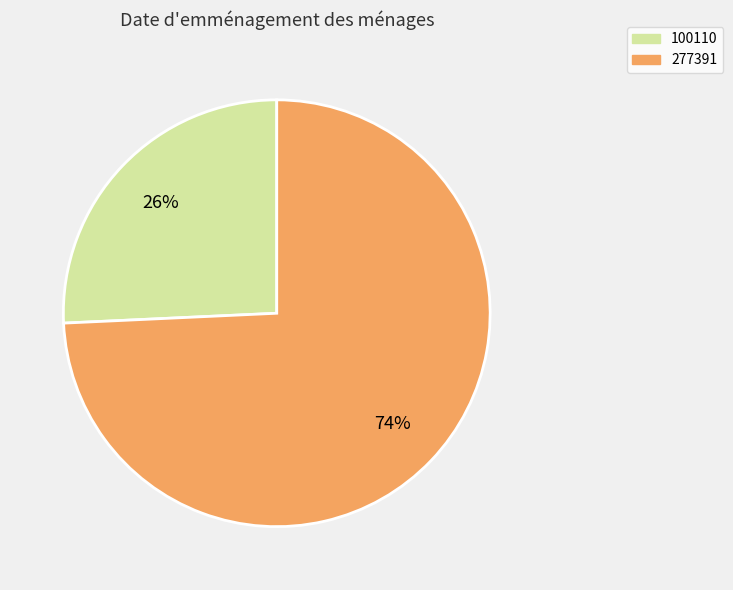

Do 277391 and 100110 together represent more than half of the pie?

Yes